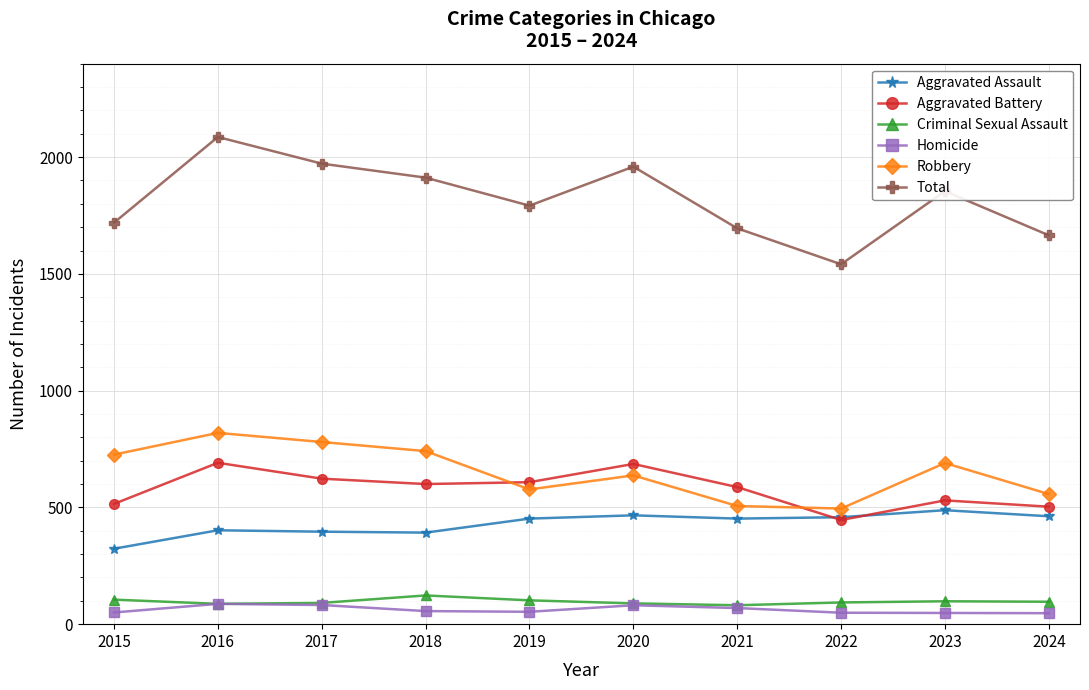

True or false: Homicide and Robbery cross at least once.

False